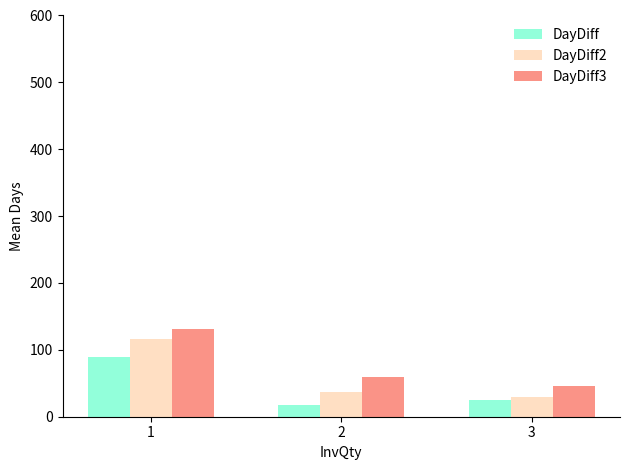

What is the difference between the maximum and minimum values in the DayDiff series?

71.0